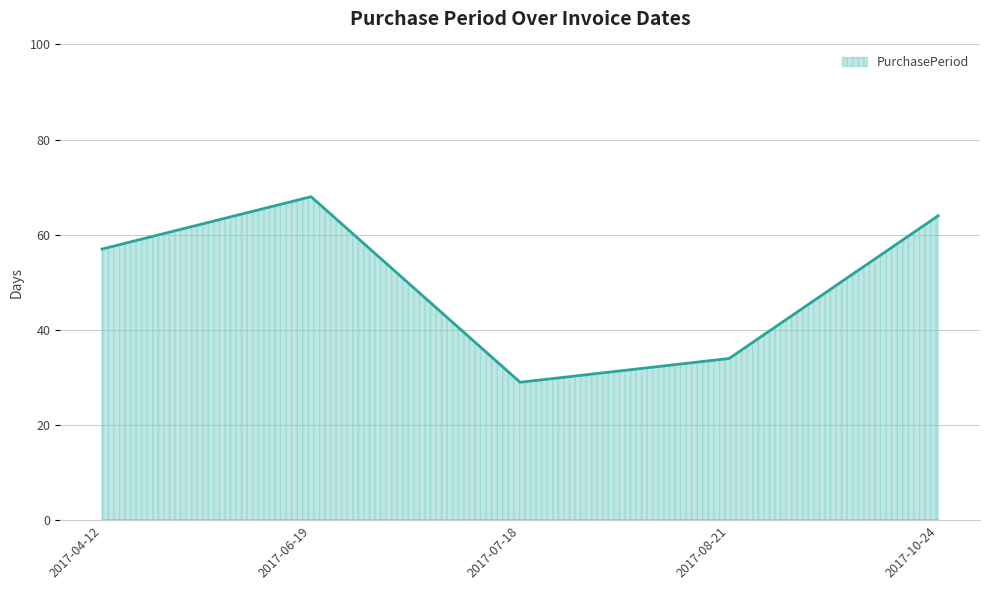

What position from the right is 2017-06-19?

4